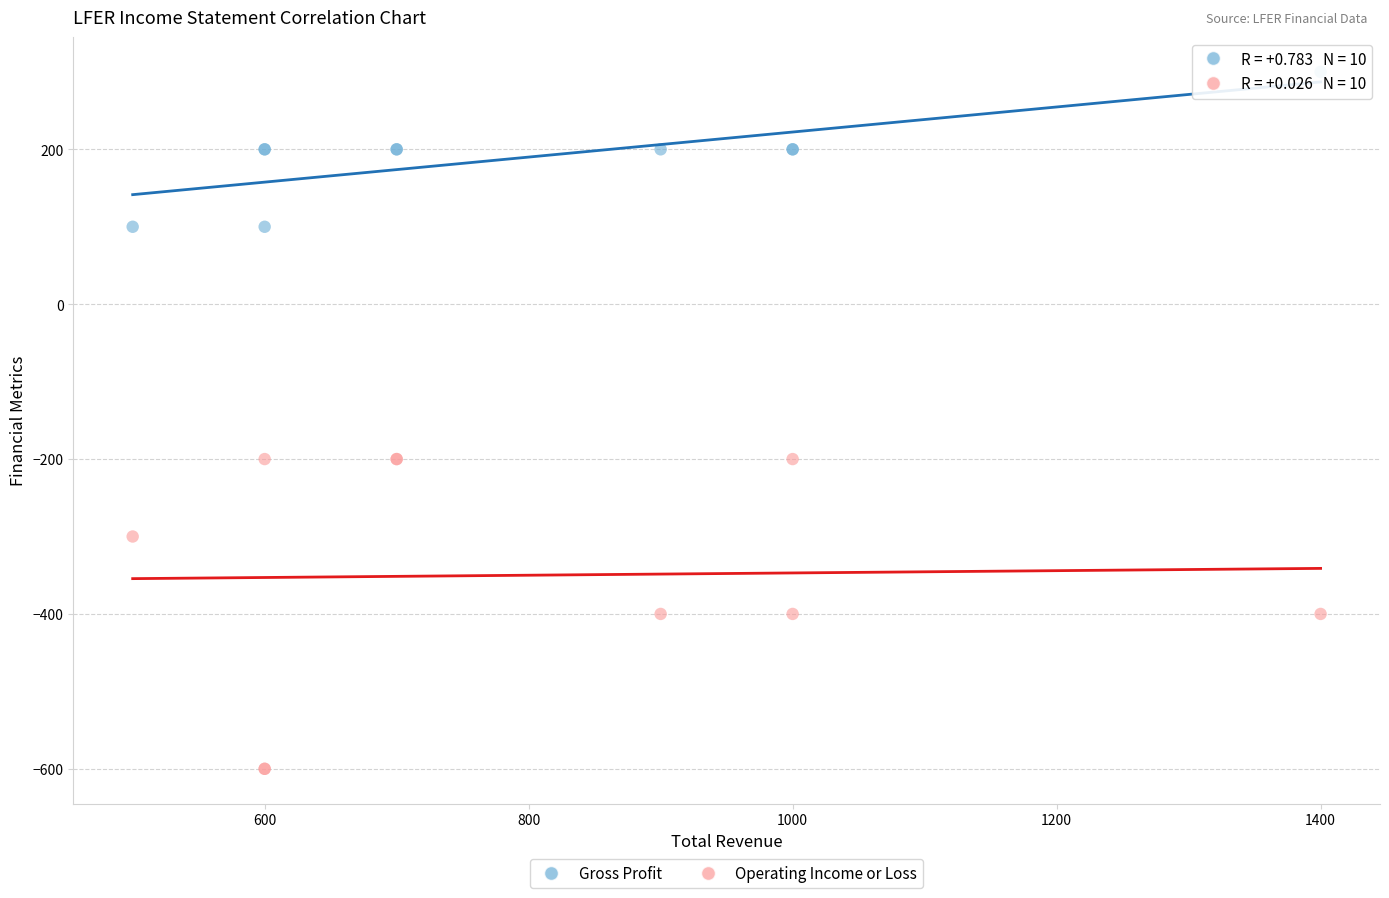

Which series has the largest Y range (max minus min)?

Operating Income or Loss